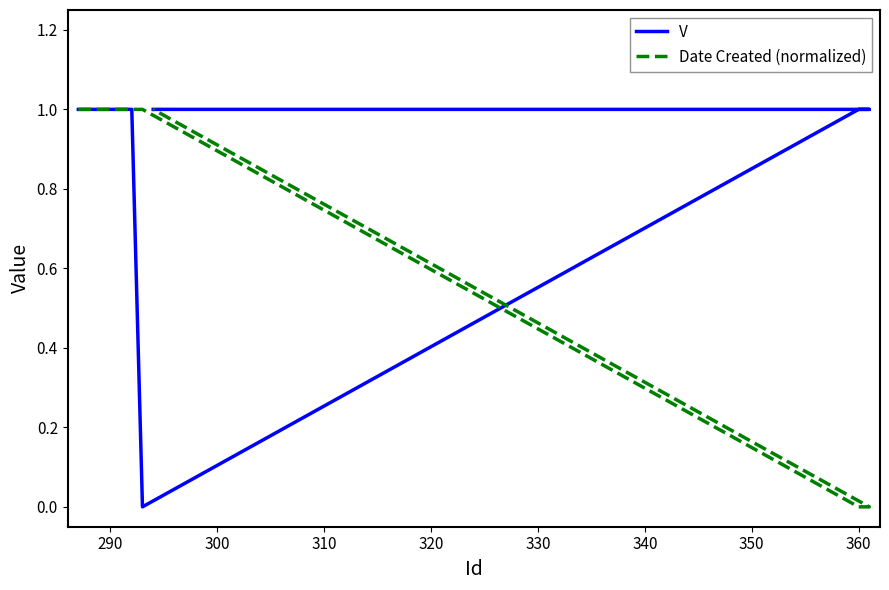

What is the value of the Date Created (normalized) point at the 4th from the left?

1